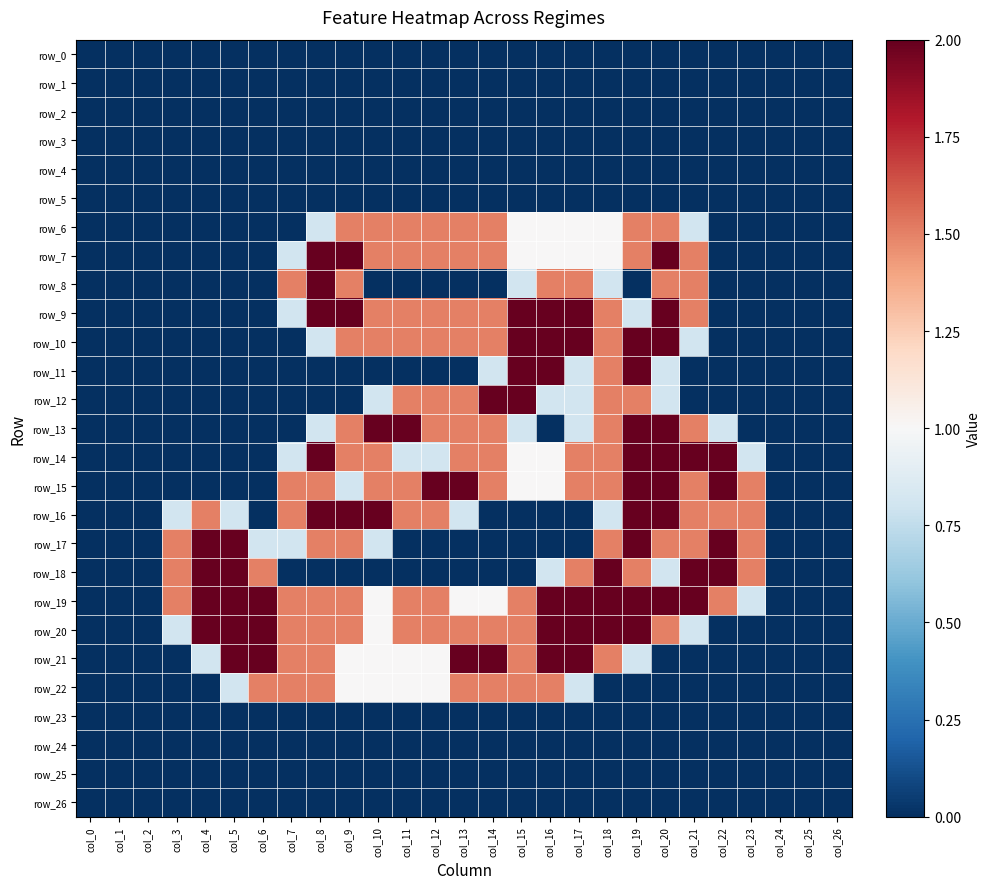

What is the sum of all row_14 values?

24.2